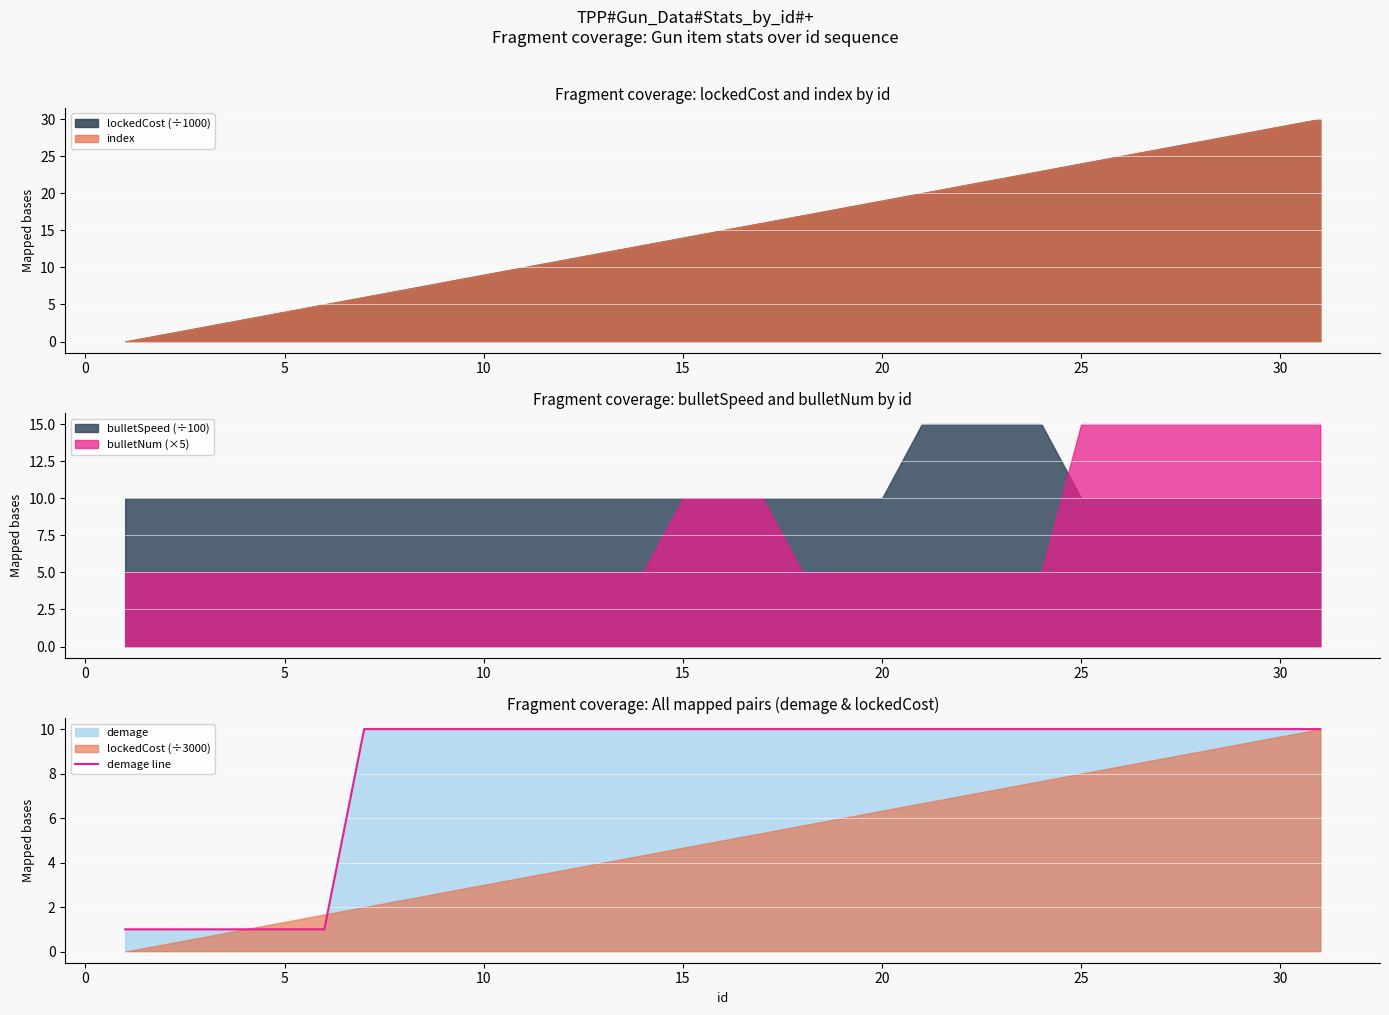

True or false: bulletNum (×5) has a value of 22 at 30.

False